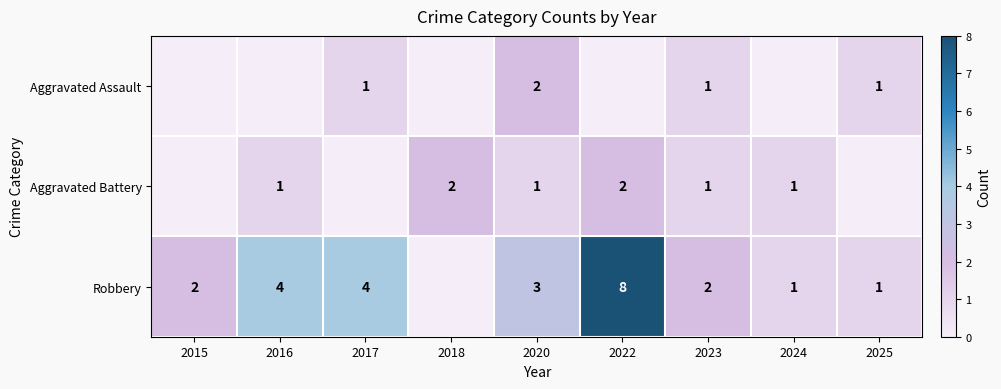

Is it true that Aggravated Battery equals 3 at 2018?

False